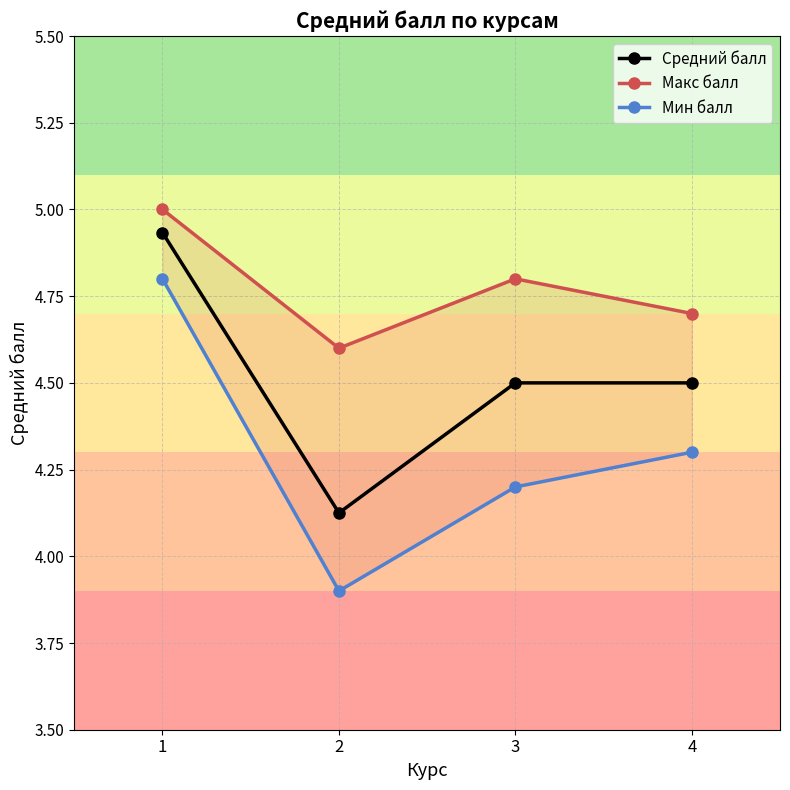

True or false: Средний балл and Макс балл intersect in this chart.

False